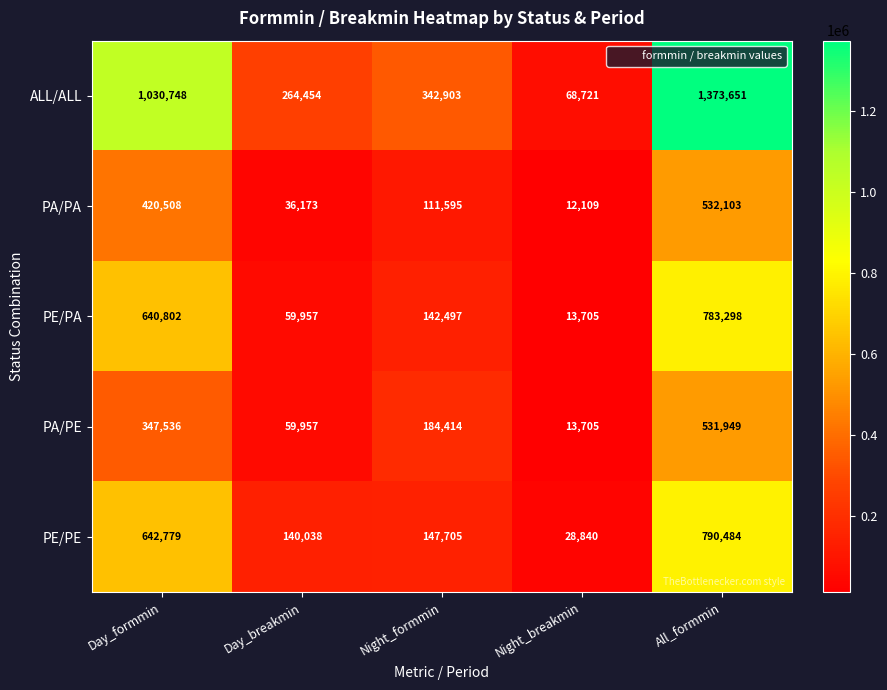

Rank the series by their maximum value, from highest to lowest.

ALL/ALL, PE/PE, PE/PA, PA/PA, PA/PE